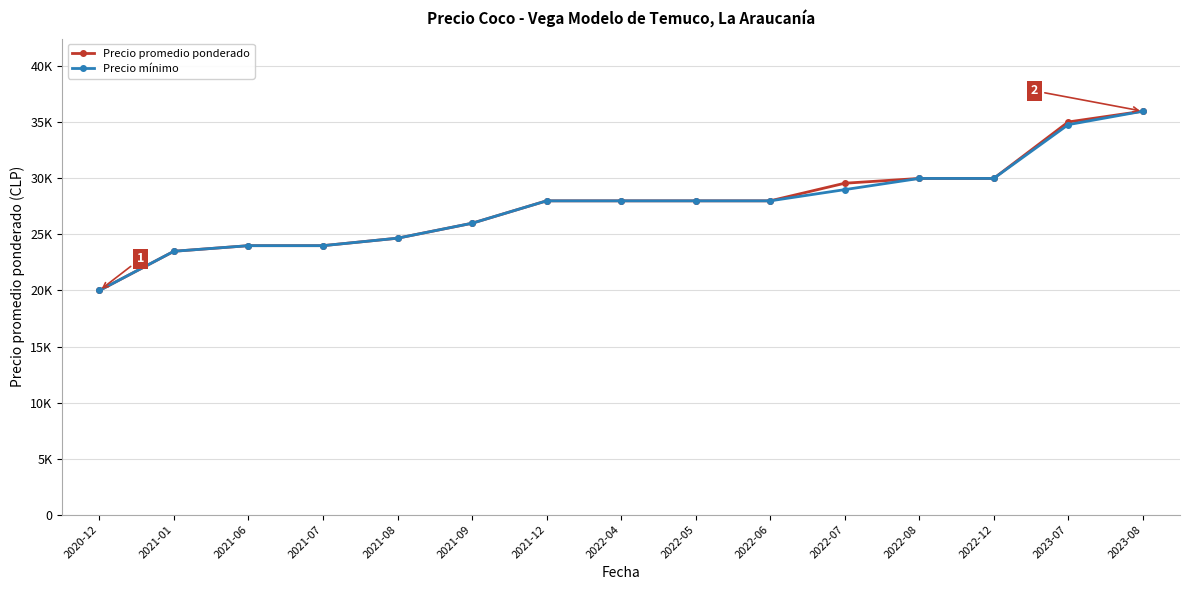

Does the chart display data point markers on the line(s)?

Yes